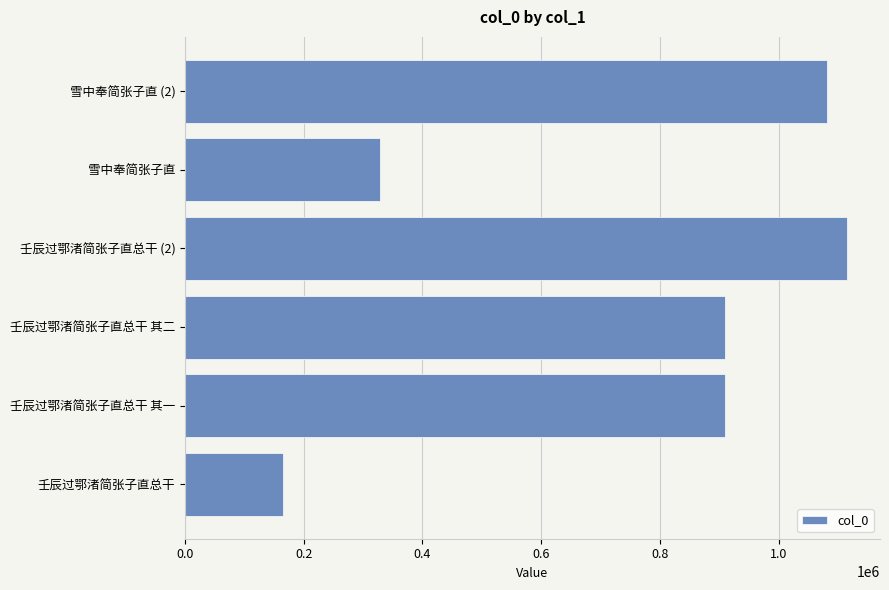

What value does the data have at 雪中奉简张子直 (2), to the nearest 50?

1080600